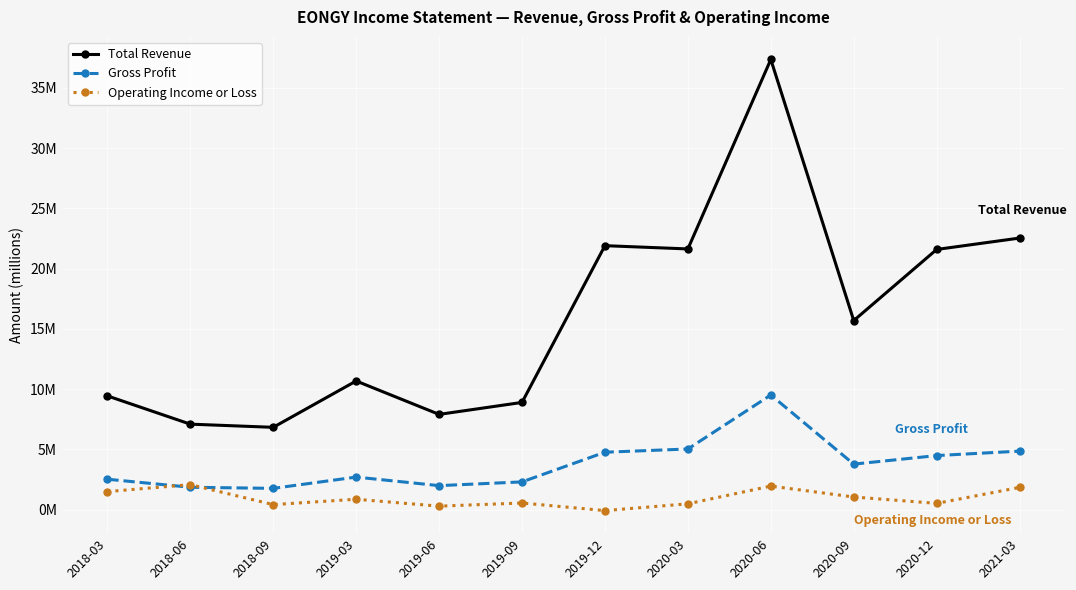

Reading right to left, extract all data points from this chart.

Total Revenue: 22.5	21.6	15.7	37.4	21.6	21.9	8.9	7.9	10.7	6.8	7.1	9.4
Gross Profit: 4.9	4.5	3.8	9.5	5.0	4.8	2.3	2.0	2.7	1.8	1.9	2.5
Operating Income or Loss: 1.8	0.5	1.1	2.0	0.5	-0.1	0.6	0.3	0.9	0.4	2.1	1.5